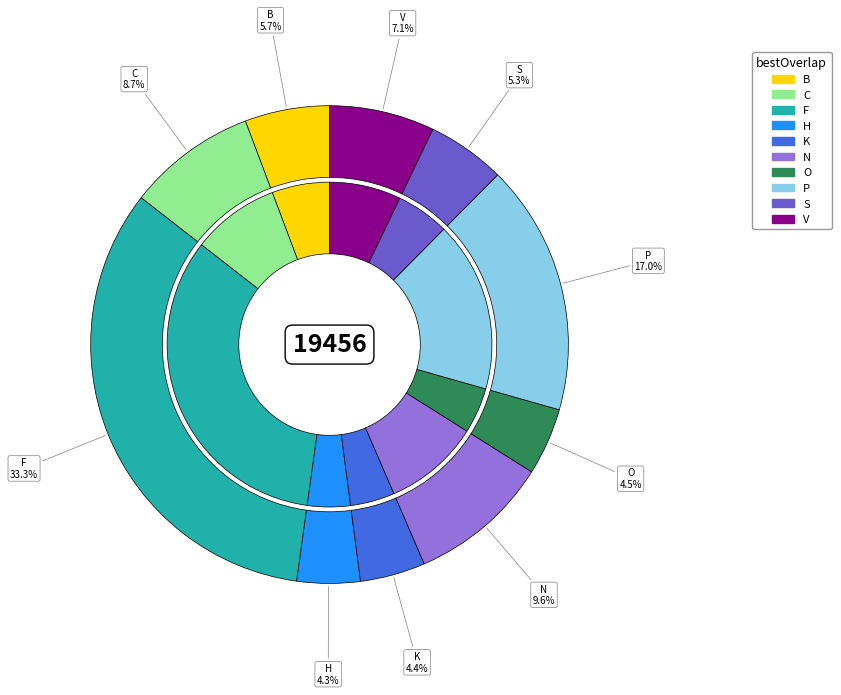

To the nearest percent, what portion does B represent?

6%